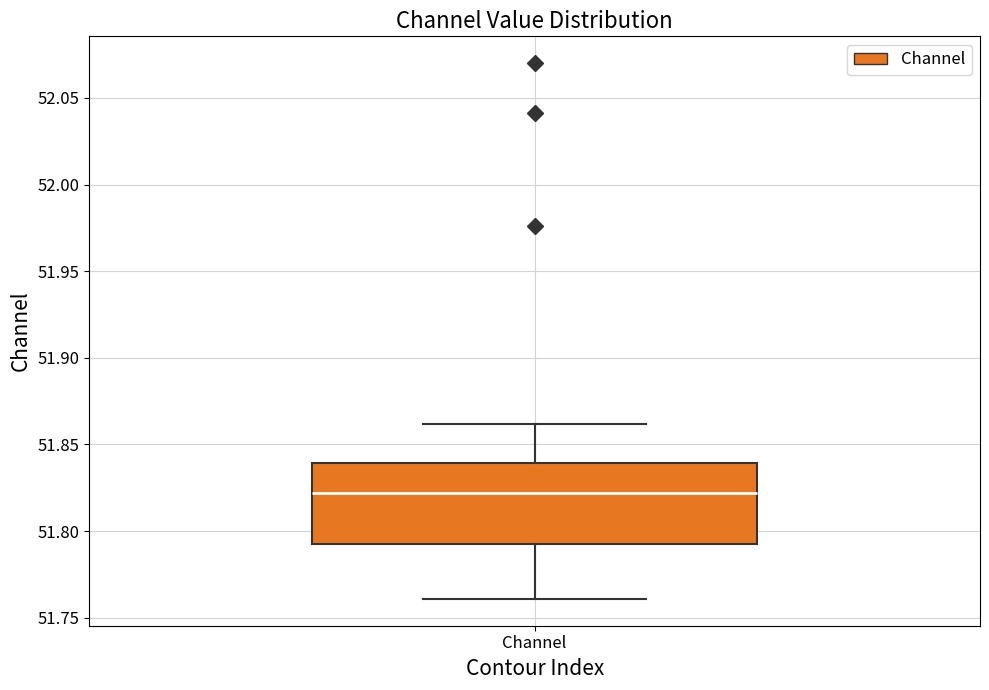

Read this box plot against the y-axis: the position of the median line, the range covered by the box, and the ends of both whiskers. The values are not printed on the chart, so give them approximately, as read against the axis.

median 51.820, box 51.795 to 51.840, whiskers 51.760 to 51.860